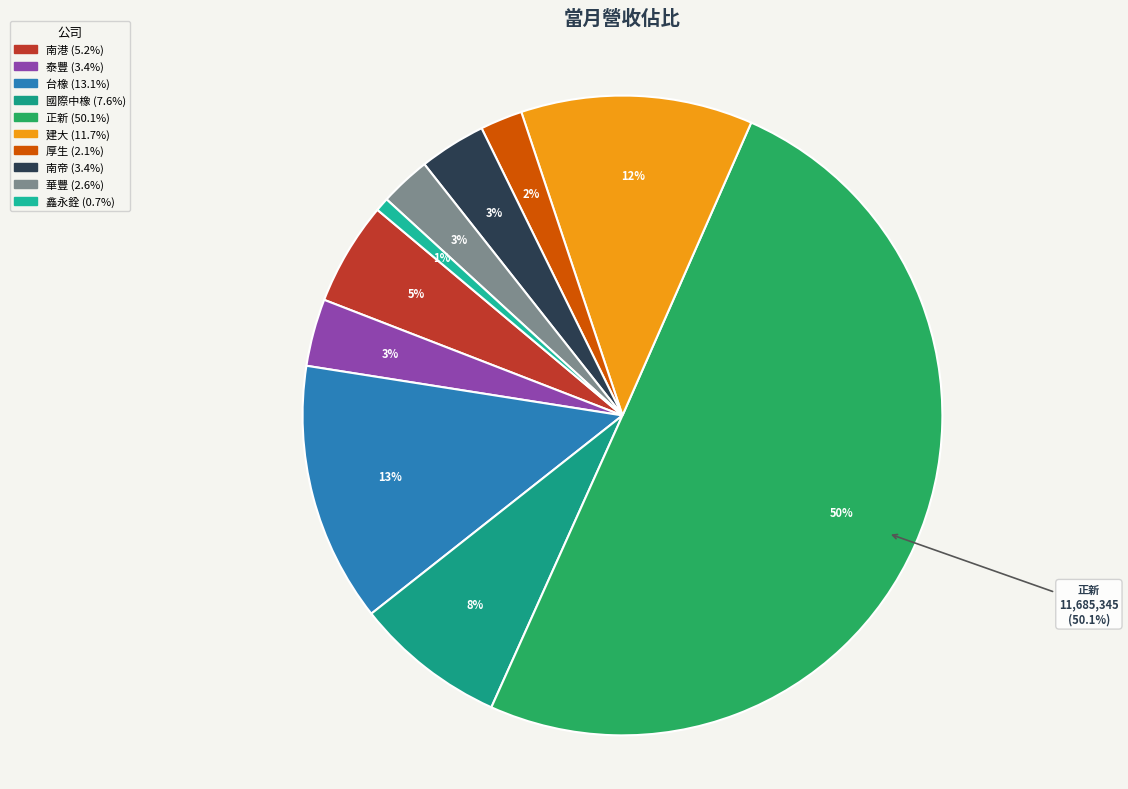

What percentage is the 厚生 slice, to the nearest percent?

2%